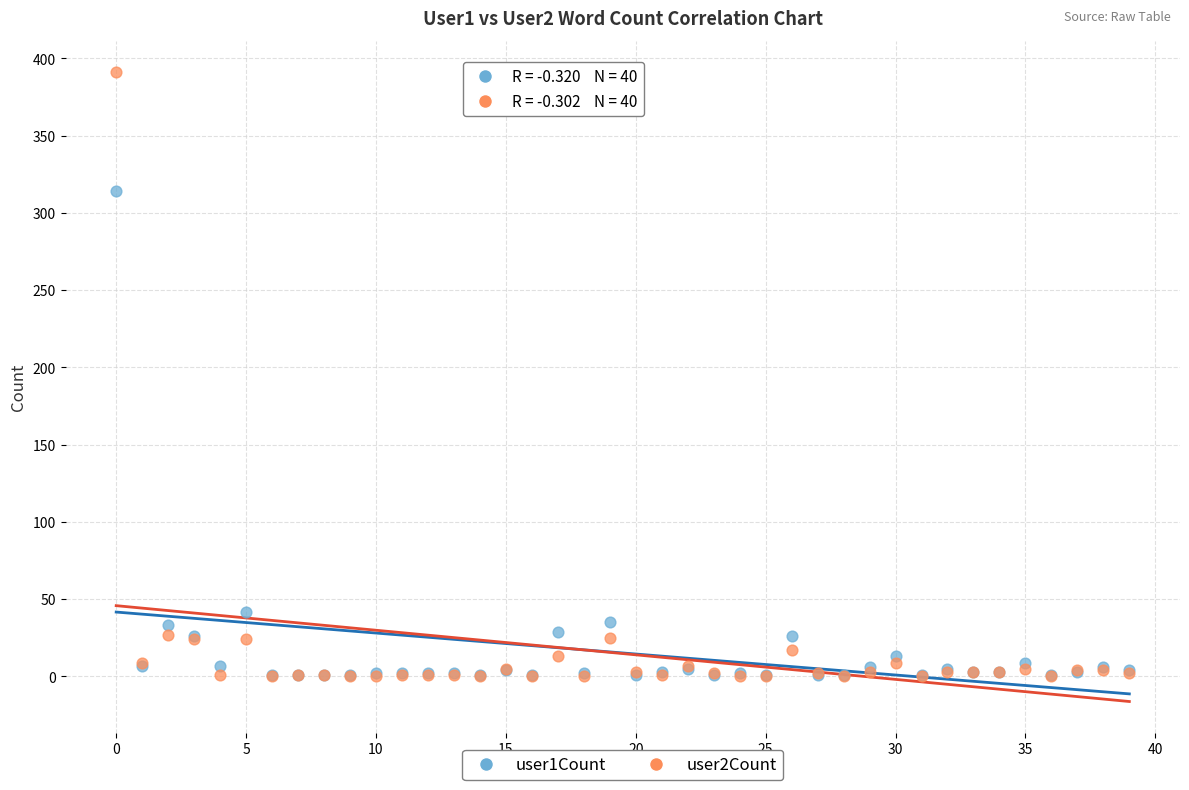

Across all series, what Y value is closest to 195?

314